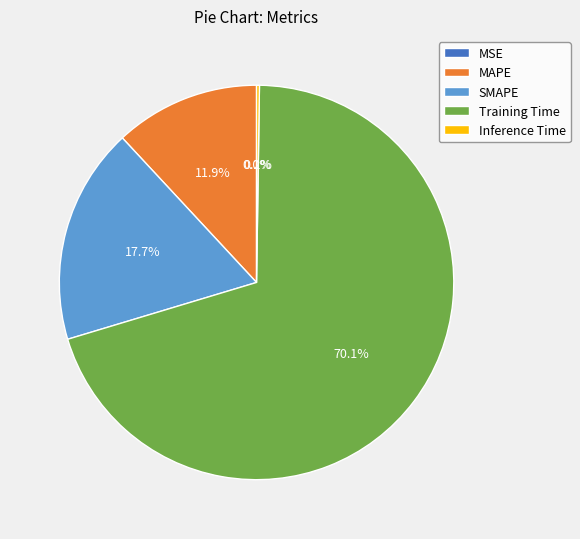

Does Training Time represent more than half of the total?

Yes